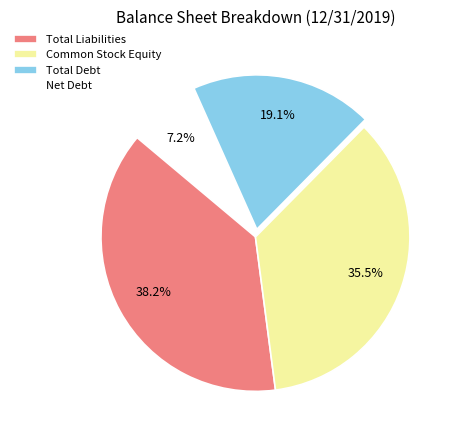

Approximately how many times larger is the value at Common Stock Equity compared to Total Liabilities?

0.9